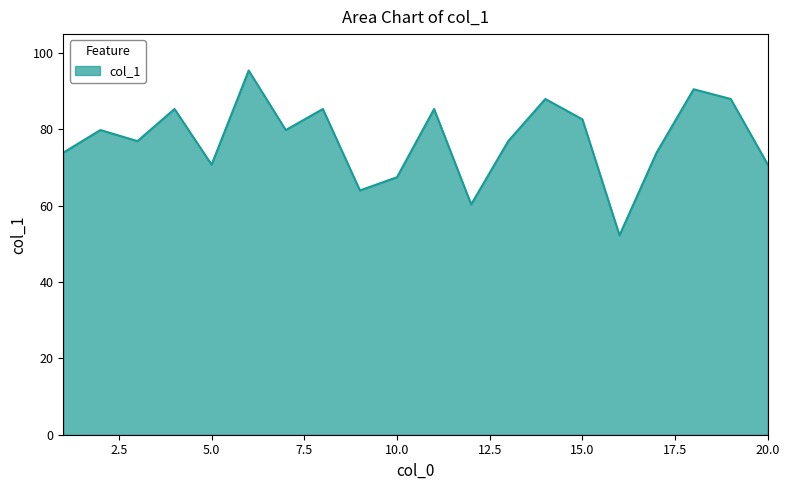

What is the minimum value shown in the chart?

52.2